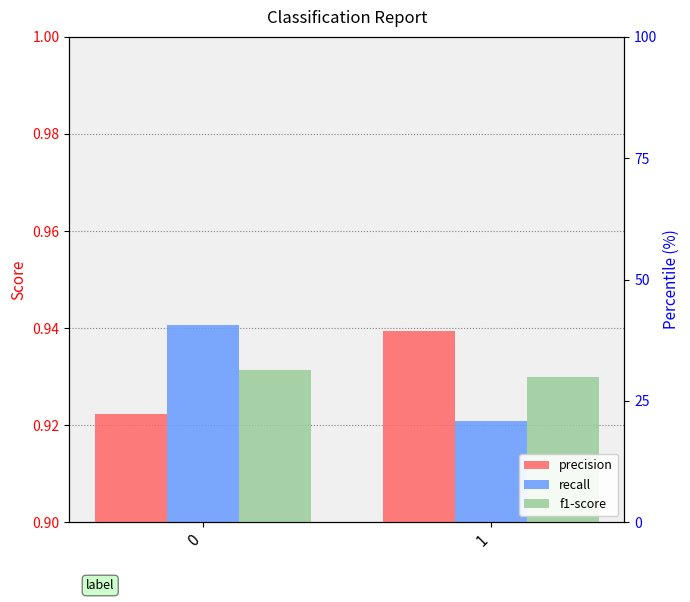

The value of f1-score at 1 is 0.9. True or false?

True